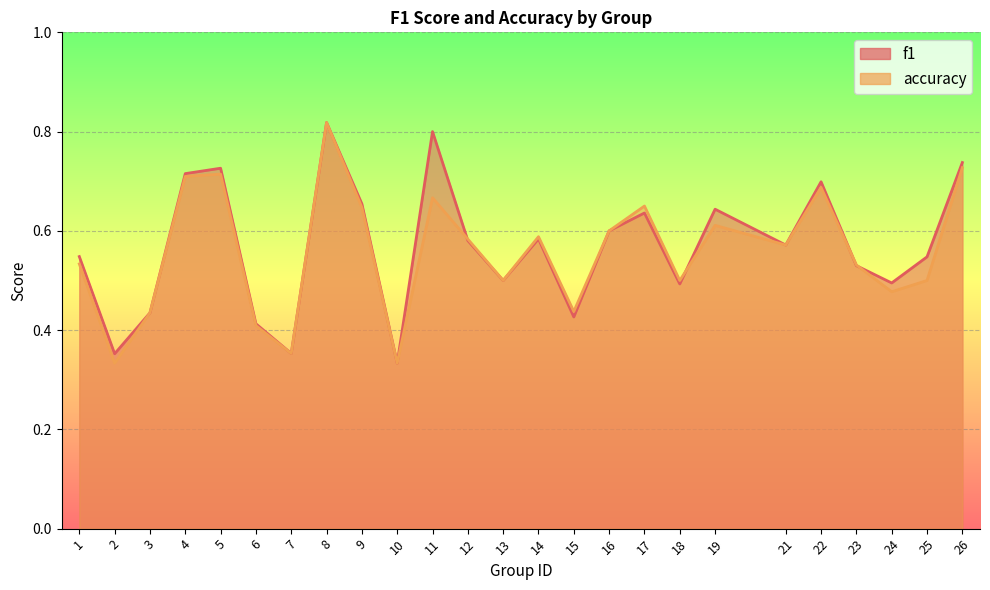

Reading right to left, transcribe all the data shown in this chart.

f1: 26=0.7	25=0.5	24=0.5	23=0.5	22=0.7	21=0.6	19=0.6	18=0.5	17=0.6	16=0.6	15=0.4	14=0.6	13=0.5	12=0.6	11=0.8	10=0.3	9=0.7	8=0.8	7=0.4	6=0.4	5=0.7	4=0.7	3=0.4	2=0.4	1=0.5
accuracy: 26=0.7	25=0.5	24=0.5	23=0.5	22=0.7	21=0.6	19=0.6	18=0.5	17=0.7	16=0.6	15=0.4	14=0.6	13=0.5	12=0.6	11=0.7	10=0.3	9=0.6	8=0.8	7=0.4	6=0.4	5=0.7	4=0.7	3=0.4	2=0.3	1=0.5